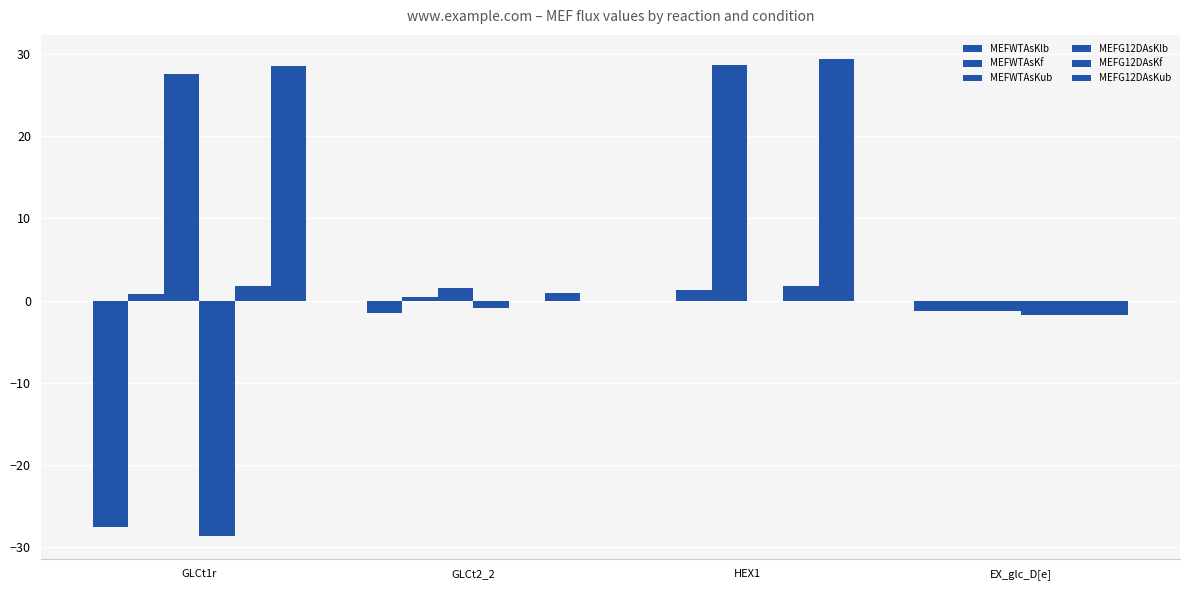

How many groups of bars are there?

4